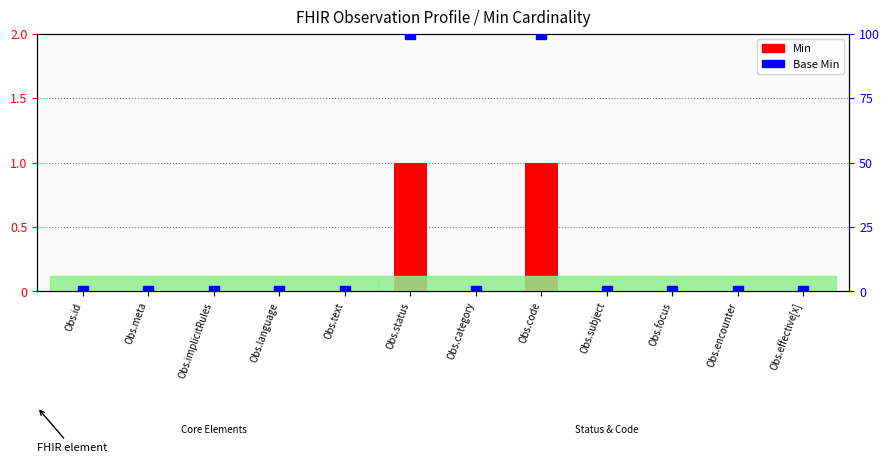

Is the value of Base Min at Obs.subject greater than the value of Min at Obs.focus?

No